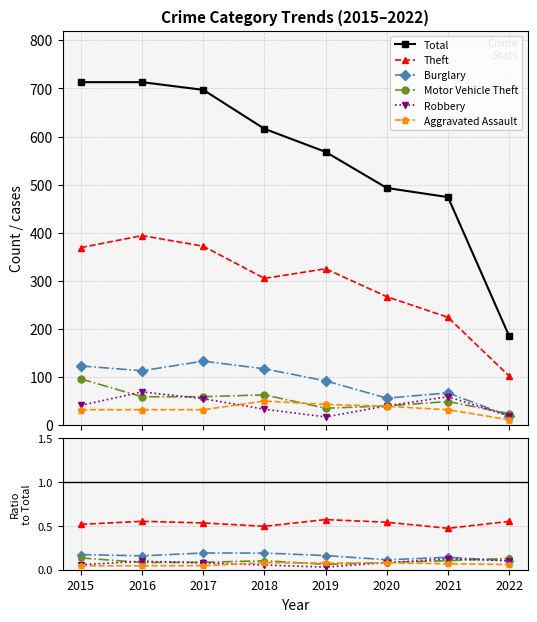

What is the value of the Total point at the 6th from the left?

493.0